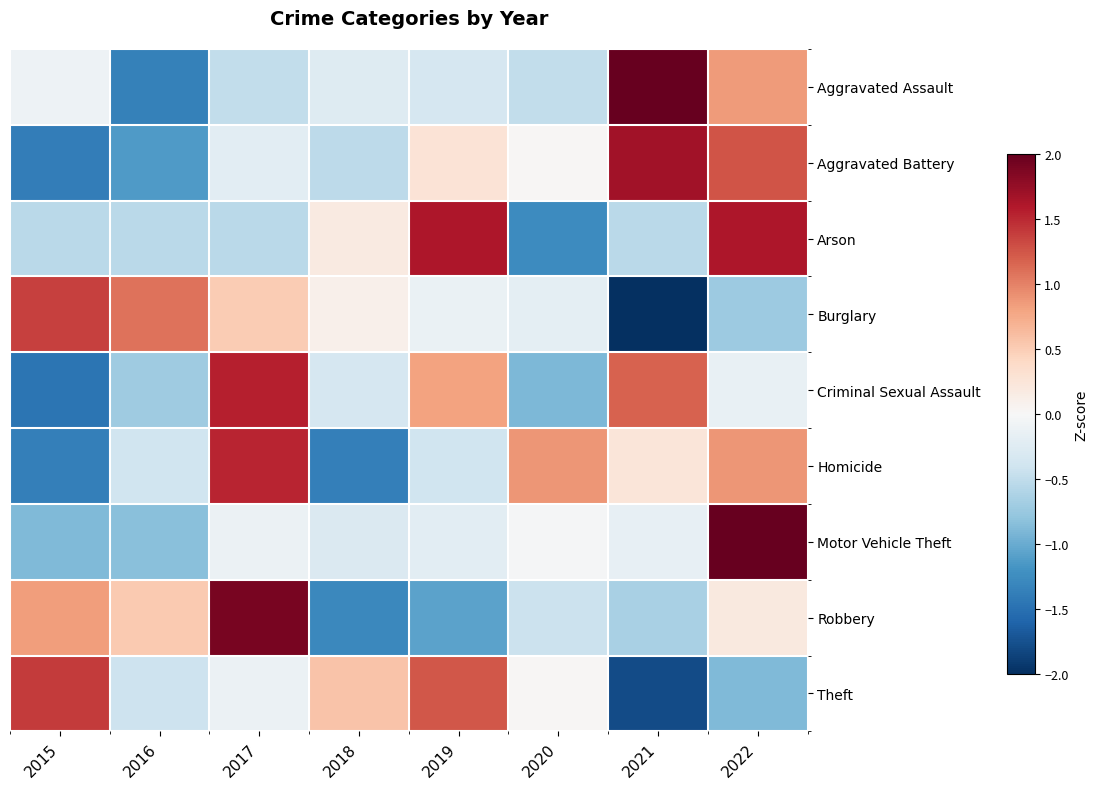

At which category is the sum across all series the highest?

2022